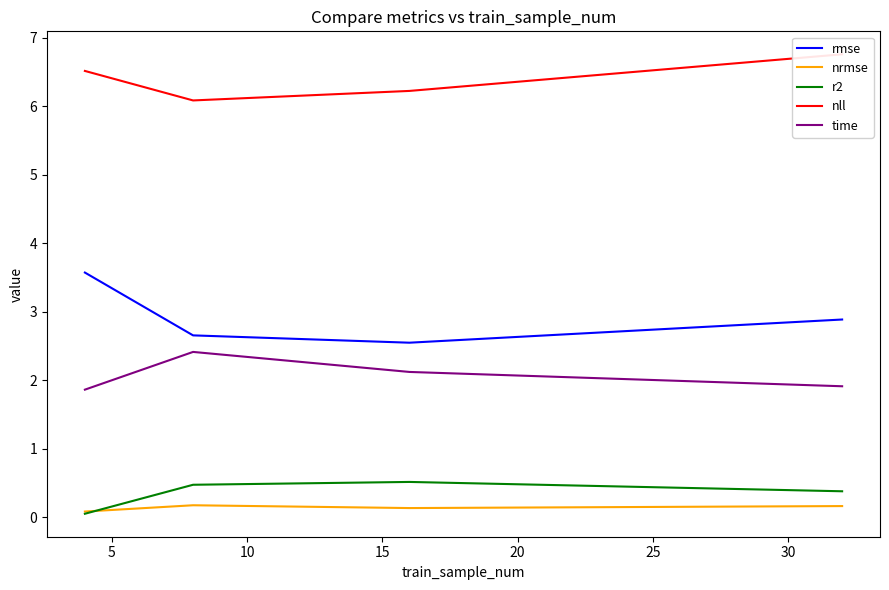

What is the minimum value for rmse?

2.5